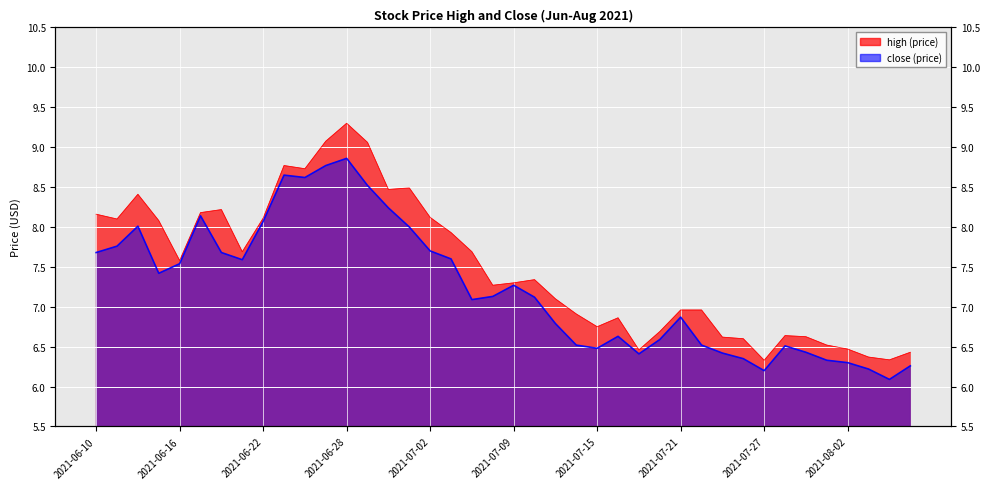

What is the label of the 17th point from the right?

2021-07-14